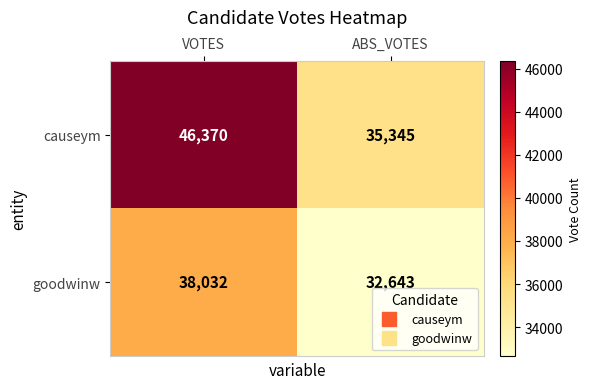

Is it true that causeym equals 30526 at VOTES?

False